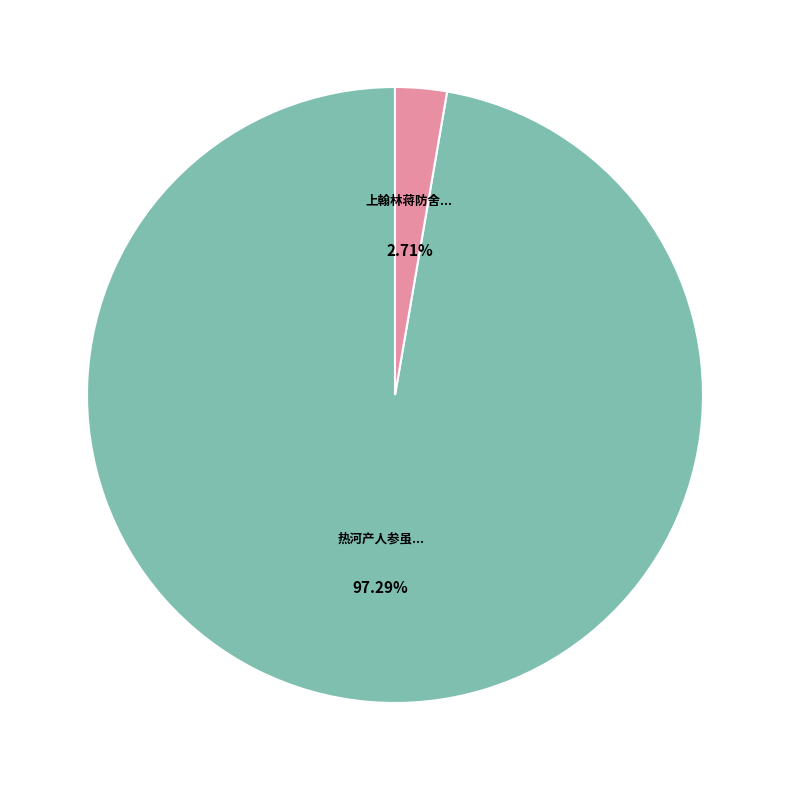

How many slices are in this pie chart?

2